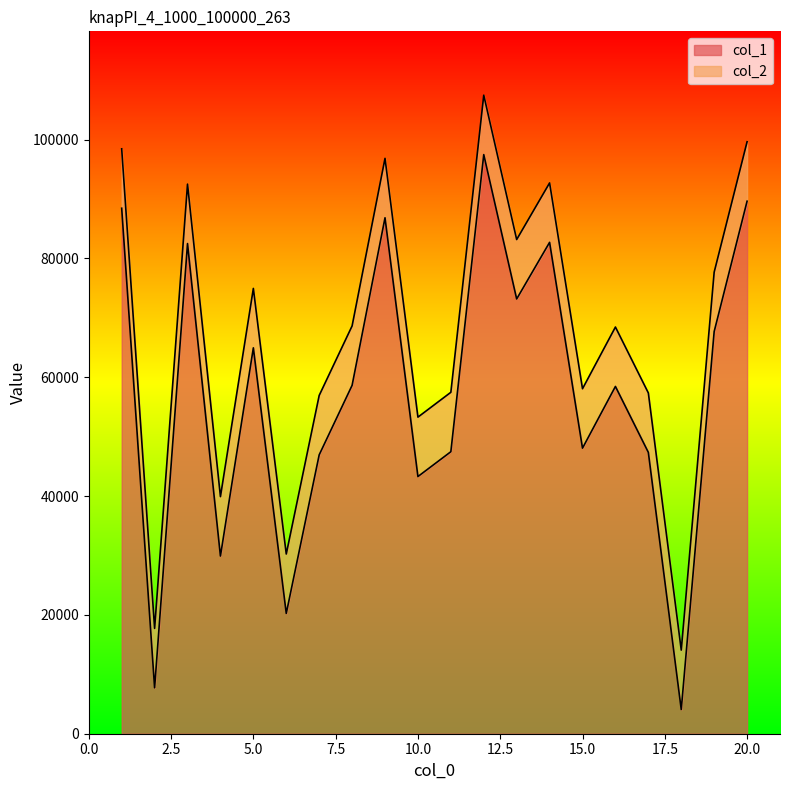

Between 14 and 11, which is larger?

14